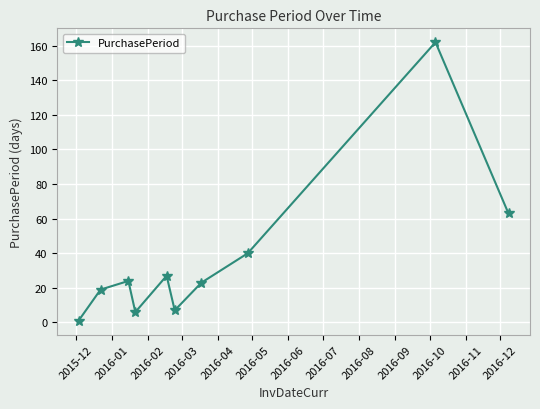

What is the difference between the maximum and minimum values?

161